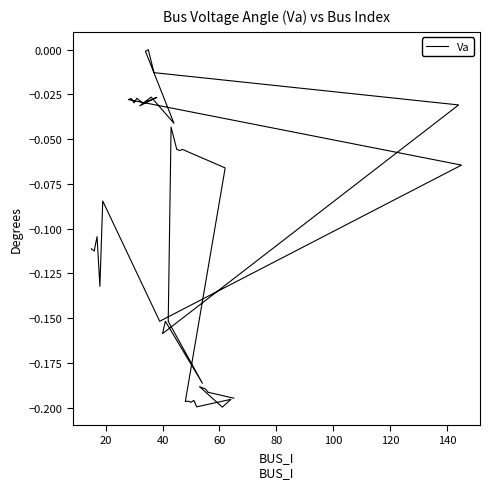

Count the number of data series in this chart.

1